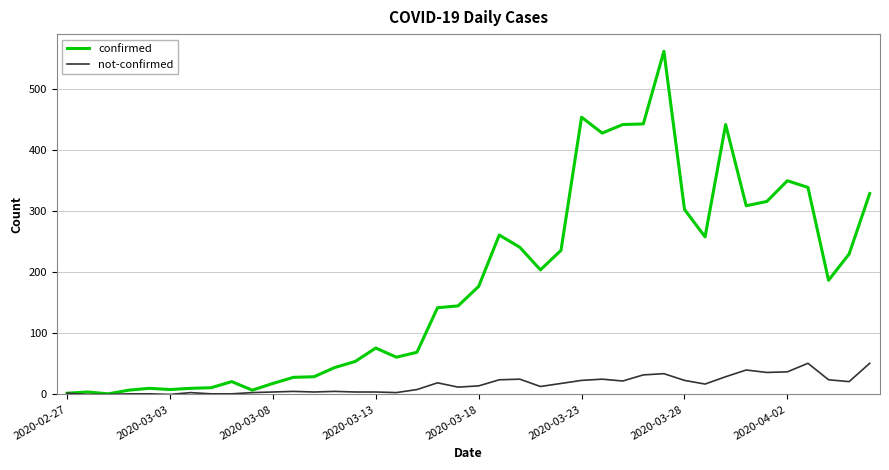

Which series has the largest total across all categories?

confirmed